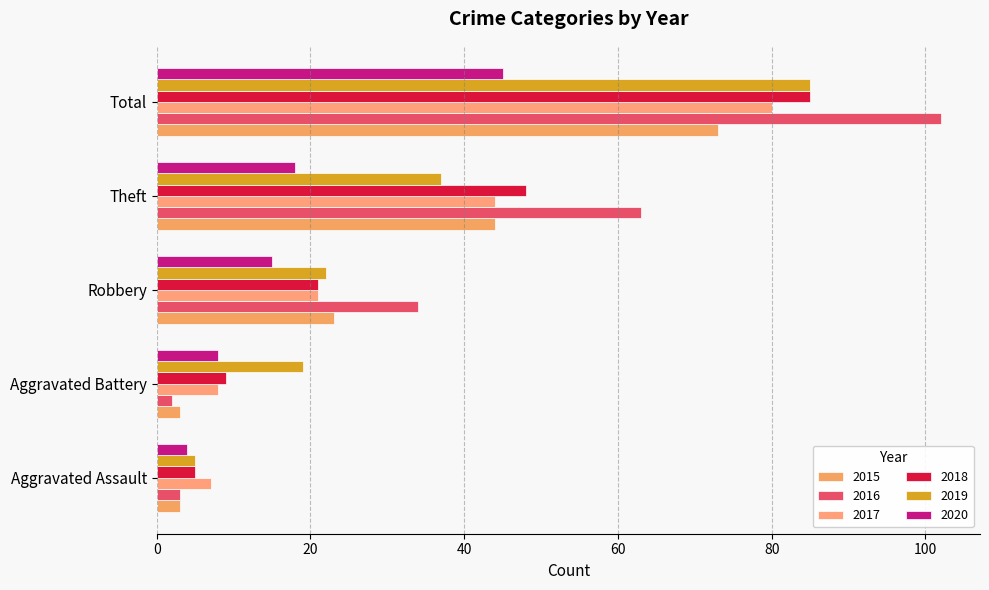

What is the label of the 4th bar from the left?

Theft